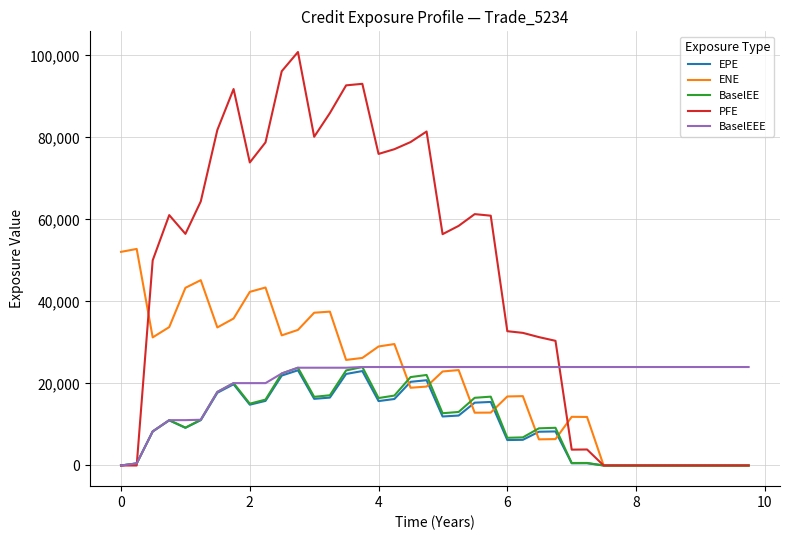

Which series has the largest range (max minus min)?

PFE